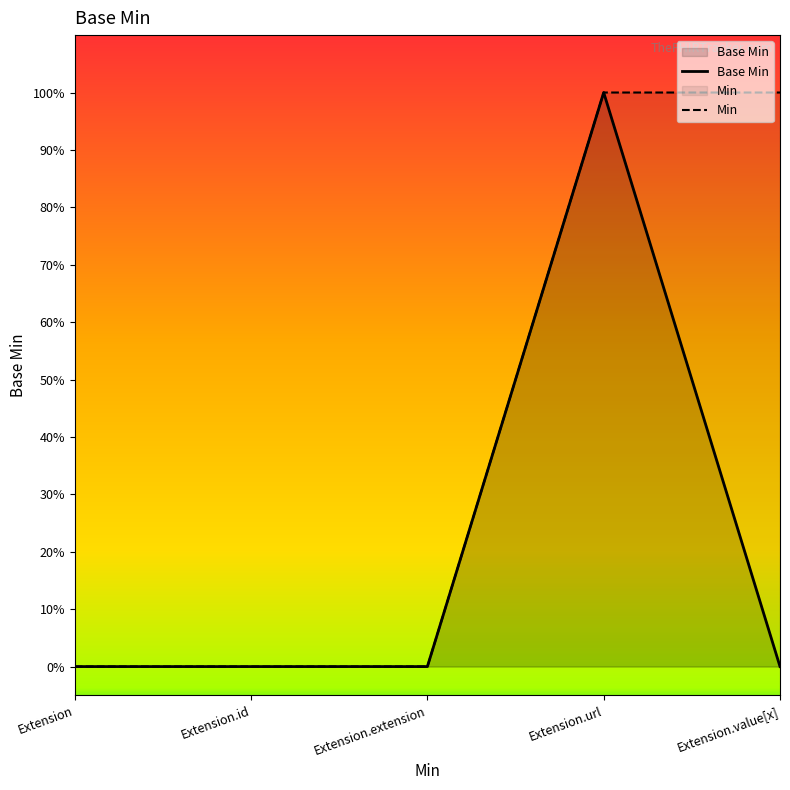

What are all the series names shown in the legend?

Base Min, Min